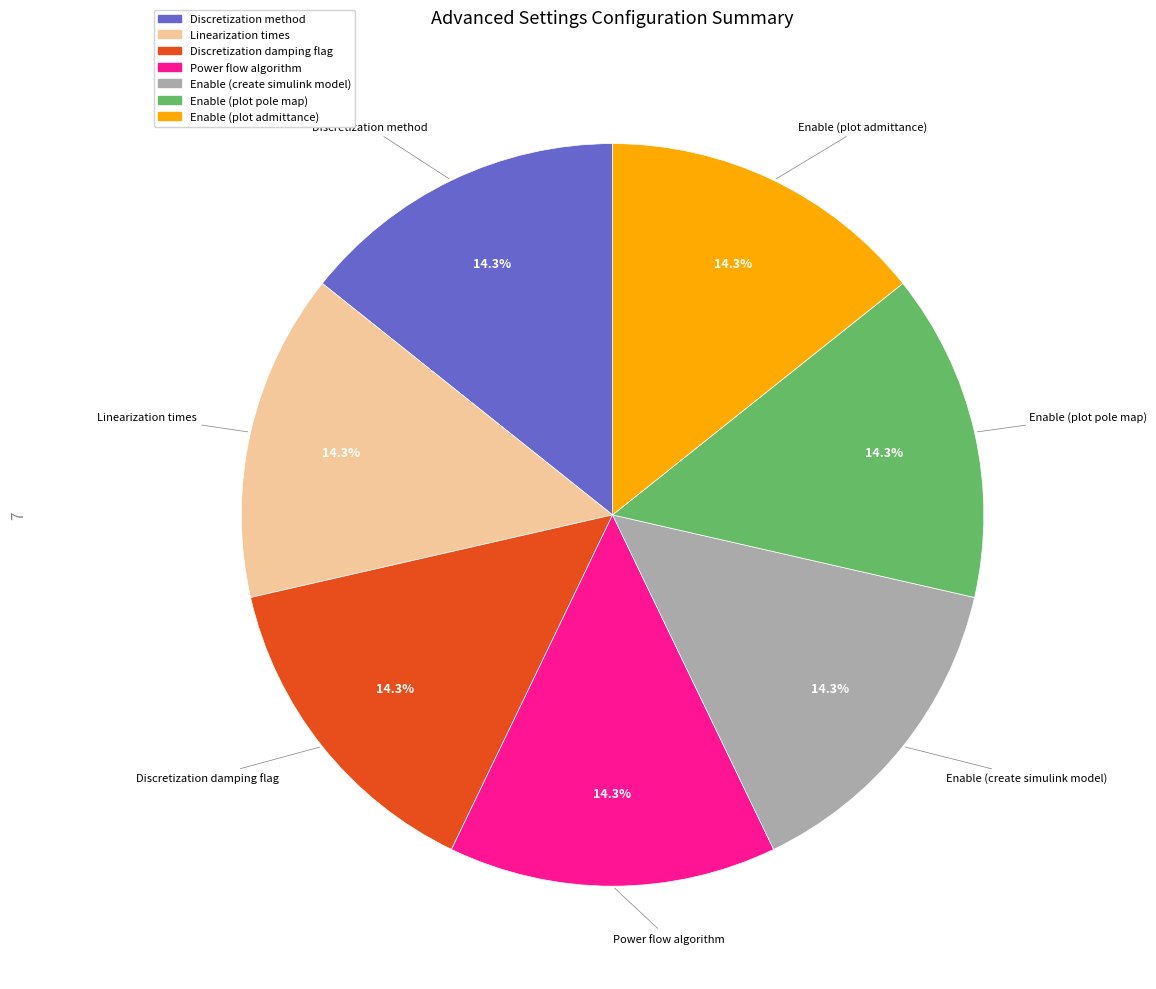

How many segments does this pie chart have?

7